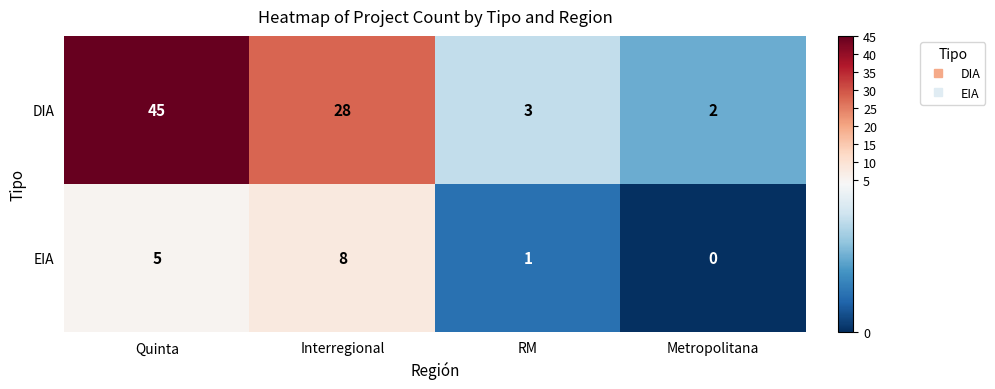

At Interregional, list the series in order from largest to smallest.

DIA, EIA